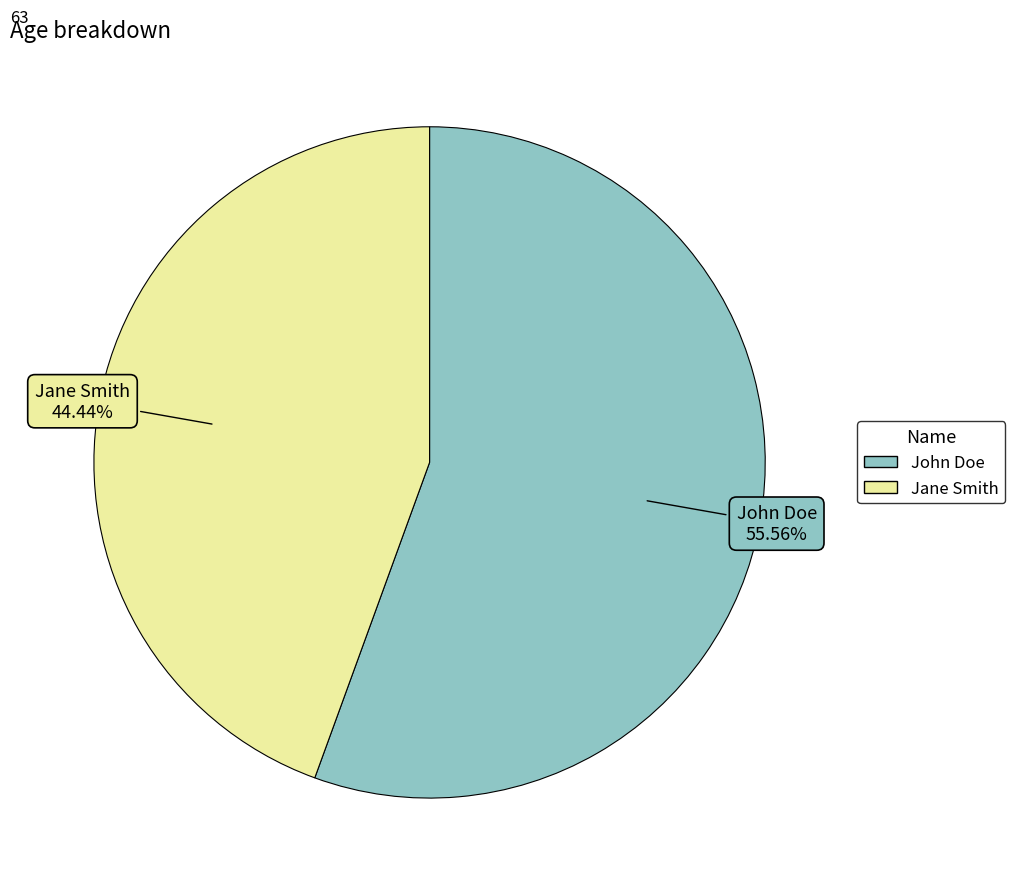

What percentage is the Jane Smith slice, to the nearest percent?

44%